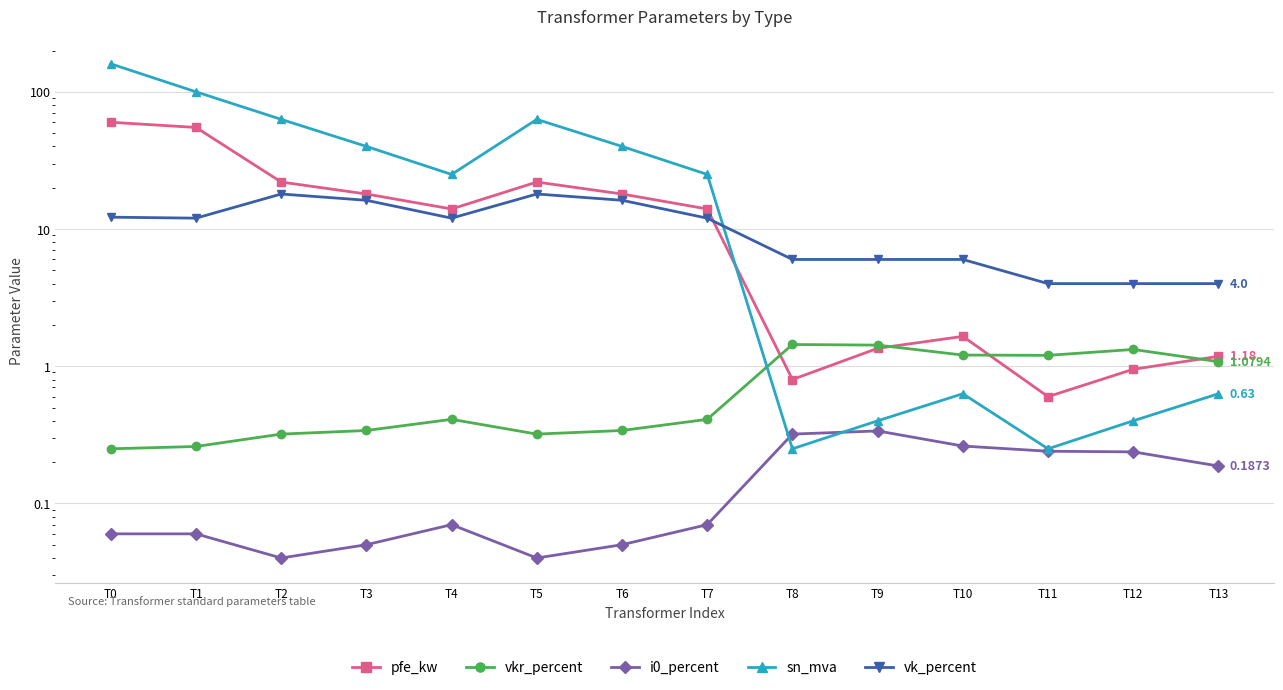

At which label does pfe_kw first exceed 14?

T0